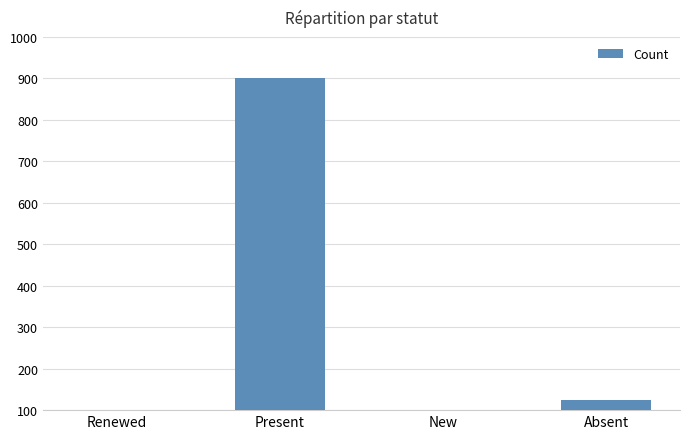

Between Absent and Renewed, which is larger?

Absent